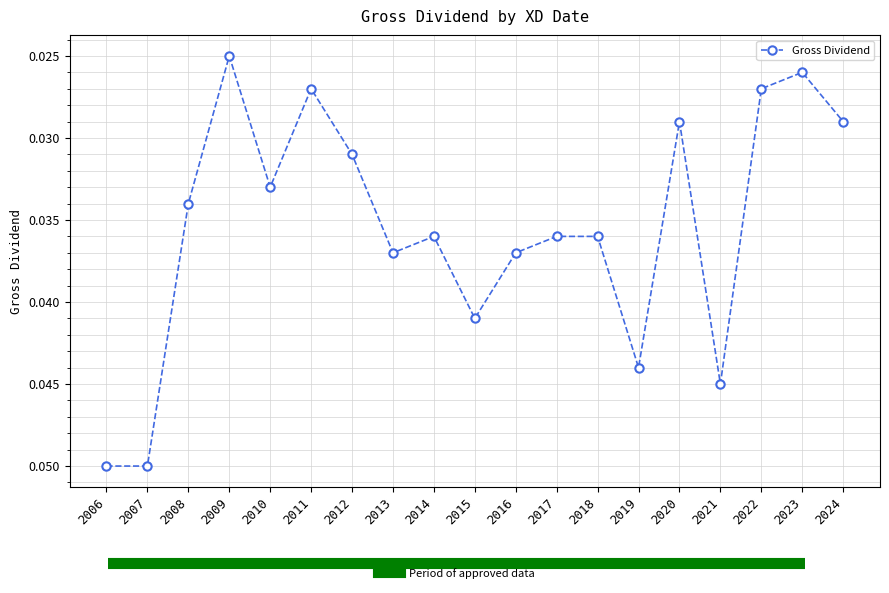

Where is the data nearest to the value 0?

2009